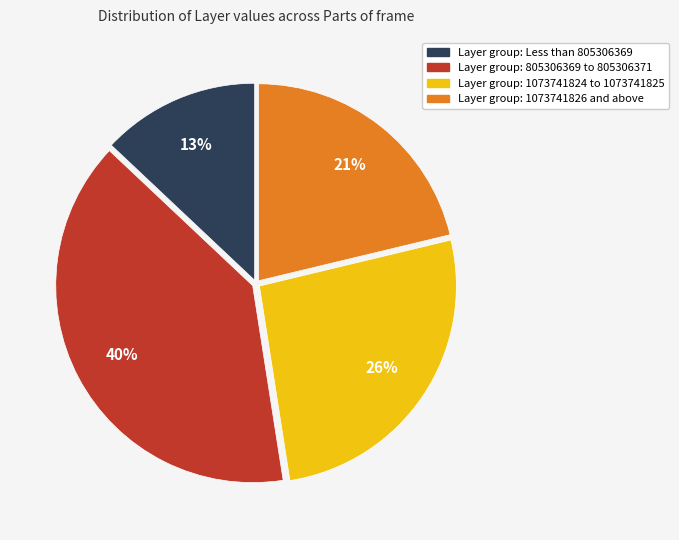

Is there any slice that represents more than half of the pie?

No